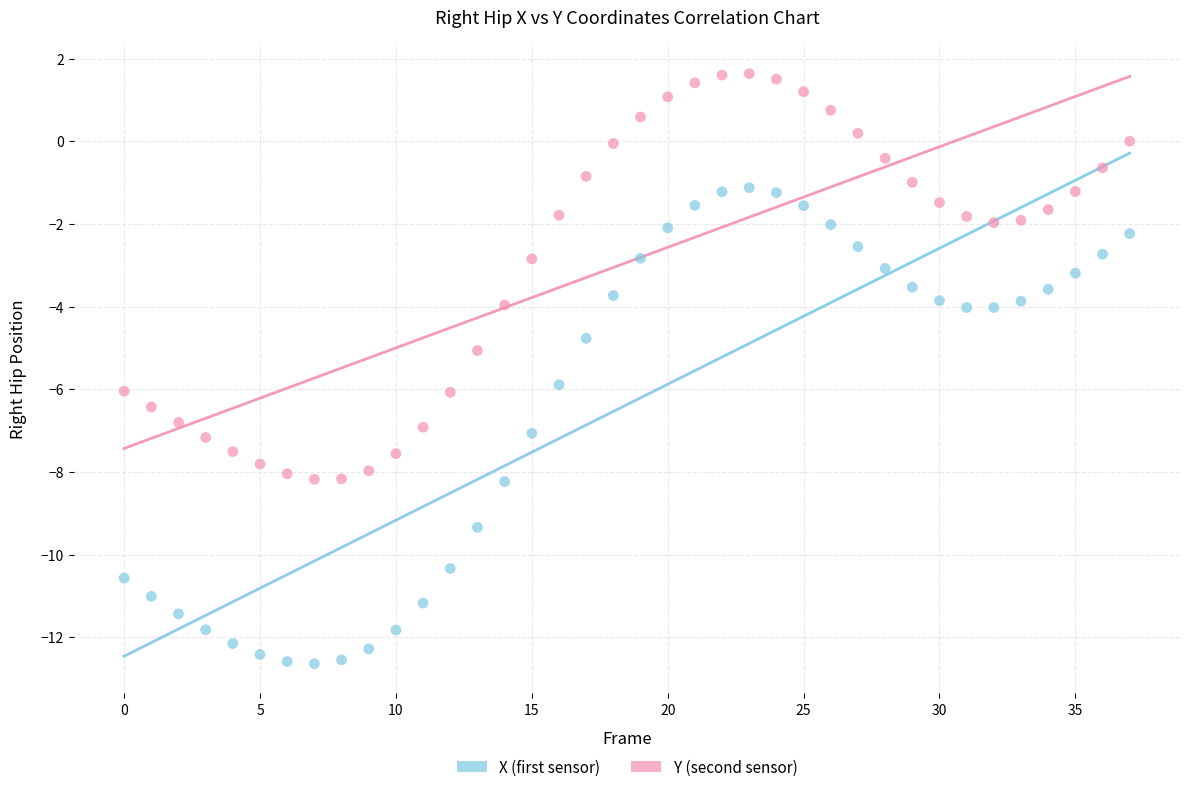

Which series reaches the minimum Y coordinate?

X (first sensor)